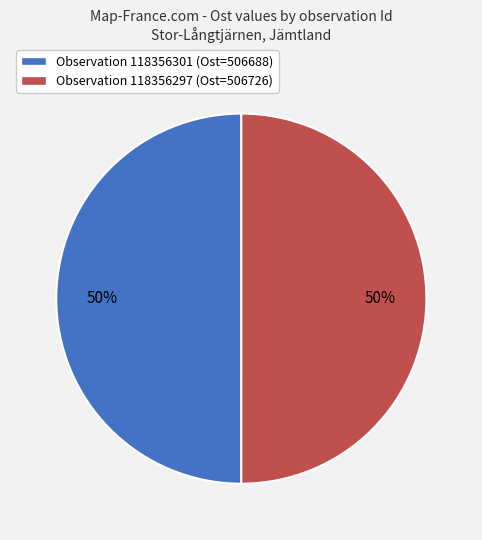

How many slices are in this pie chart?

2